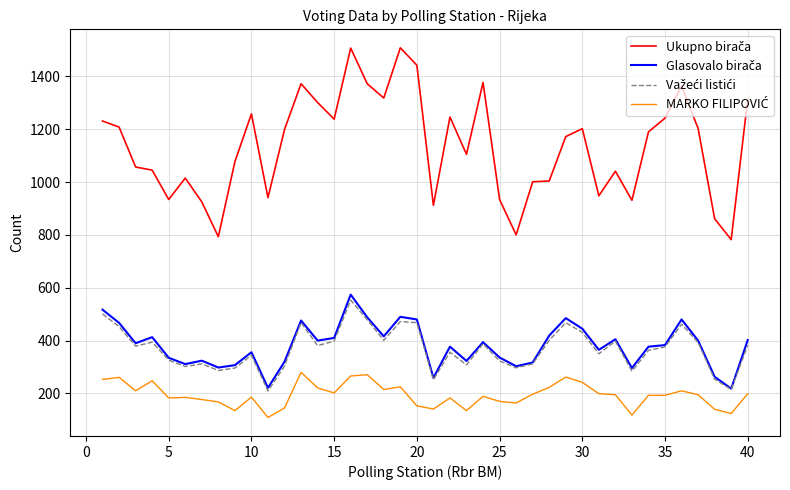

What is the greatest value displayed?

1508